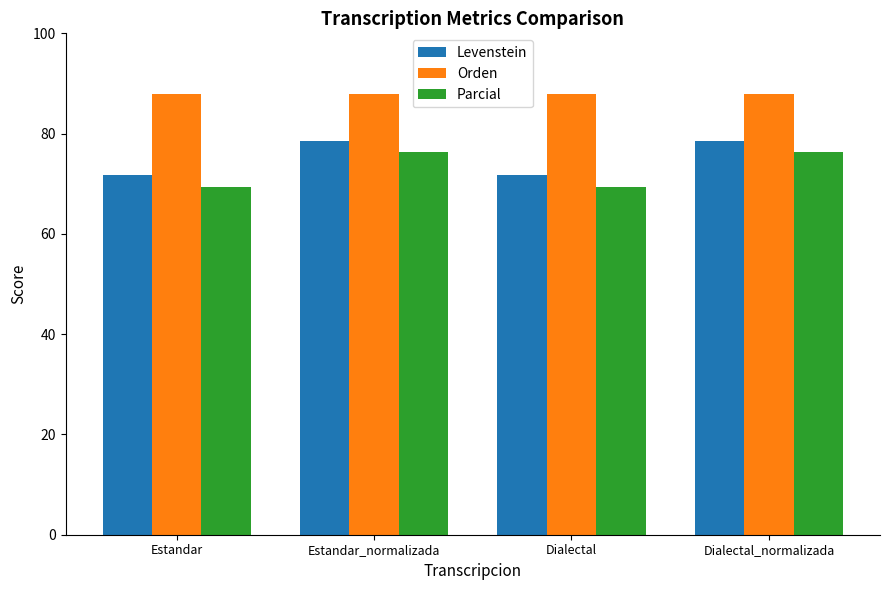

What is the minimum value shown in the chart?

69.4